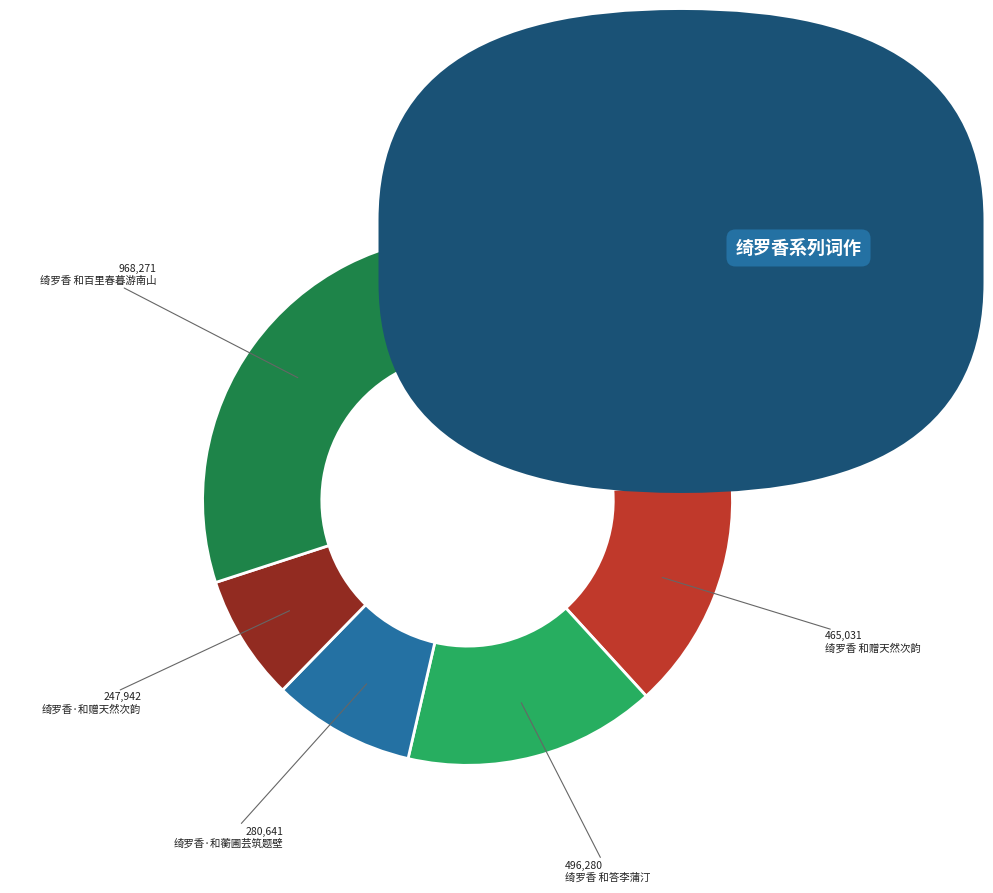

Does any single category account for the majority?

No